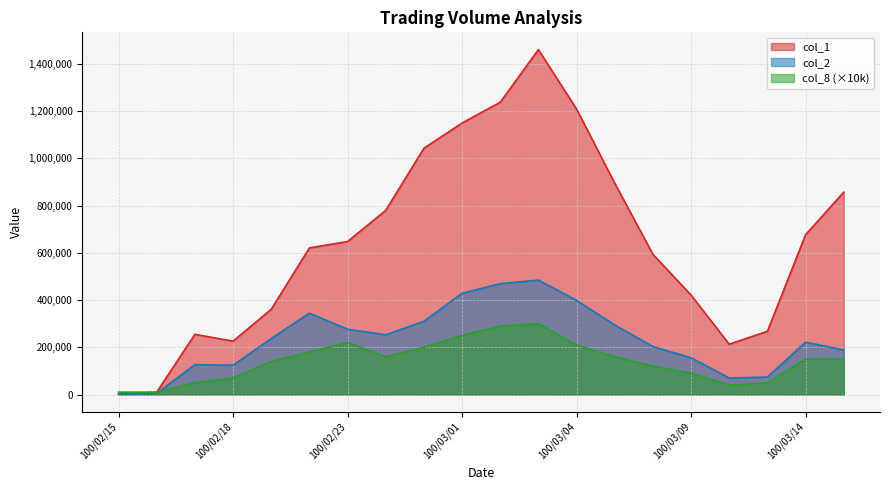

At which category does the chart reach its peak across all series?

100/03/03